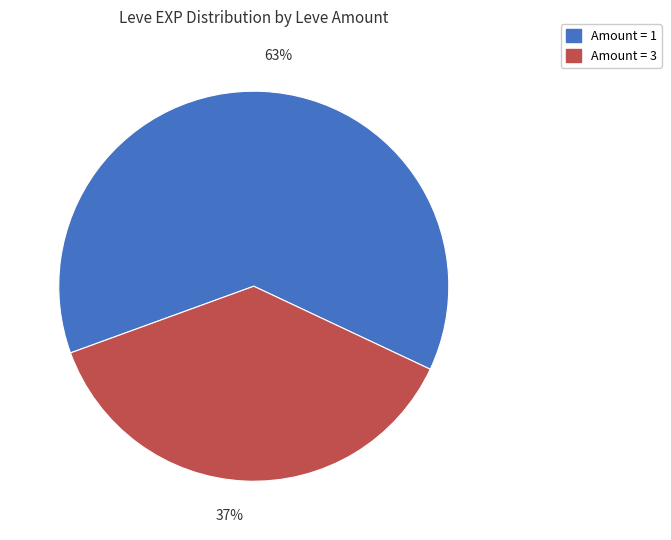

Is there a majority slice in this chart?

Yes